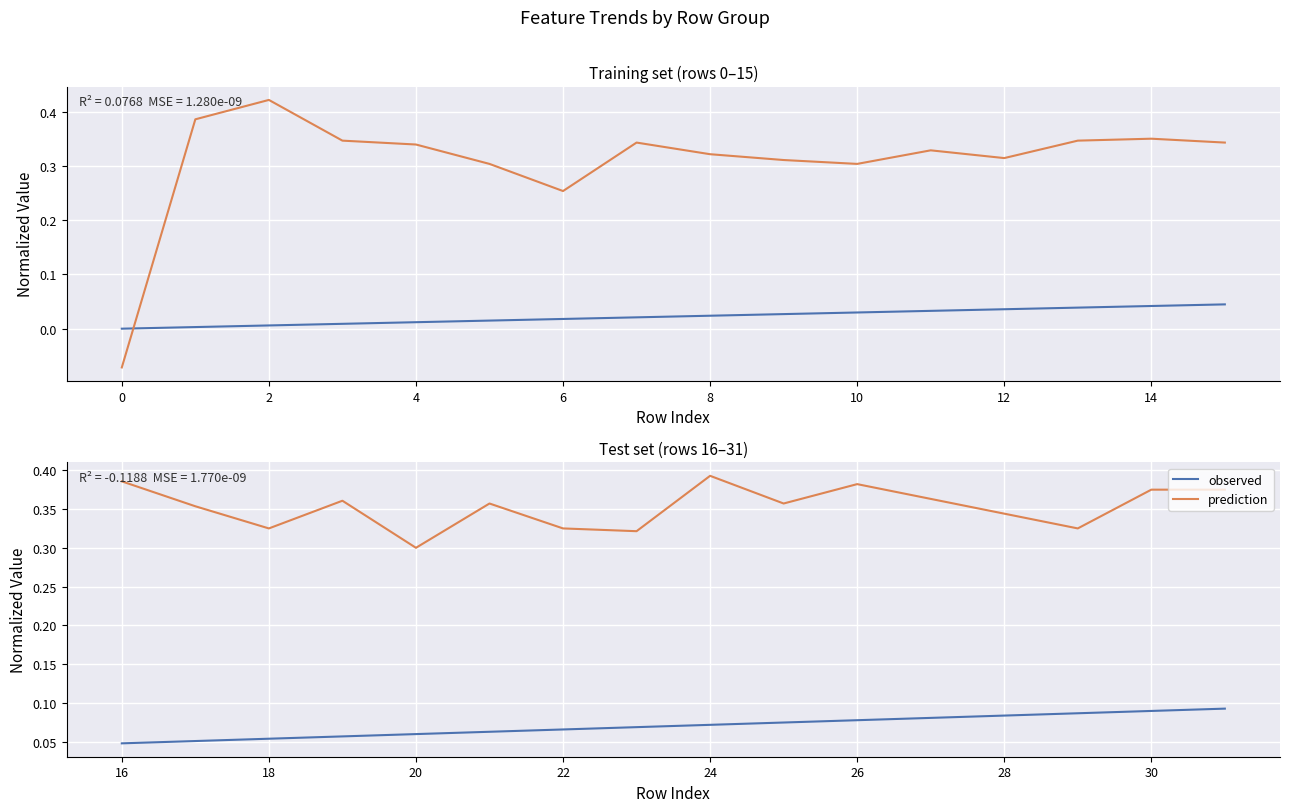

True or false: col_40 has more than 0 points higher than both neighbors.

False